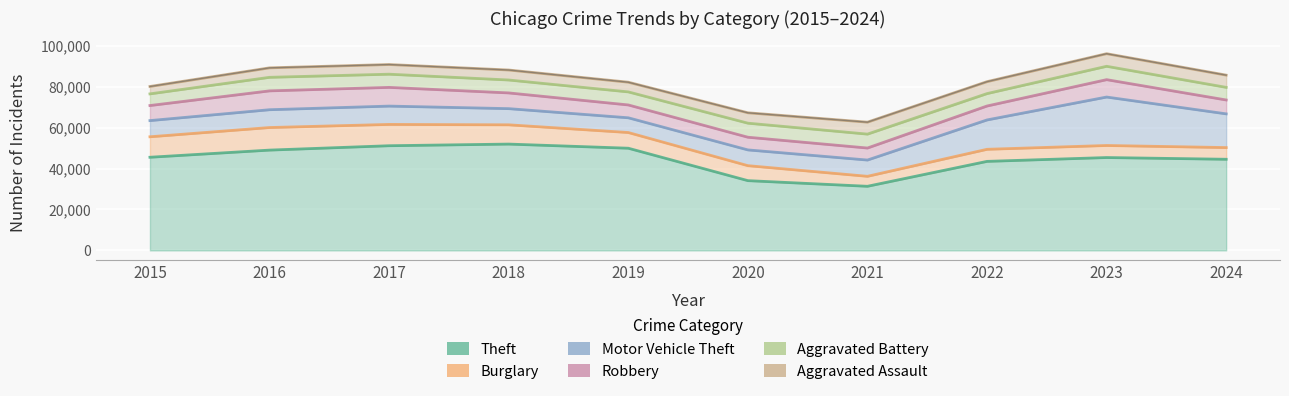

What is the lowest value of the Motor Vehicle Theft series?

7206